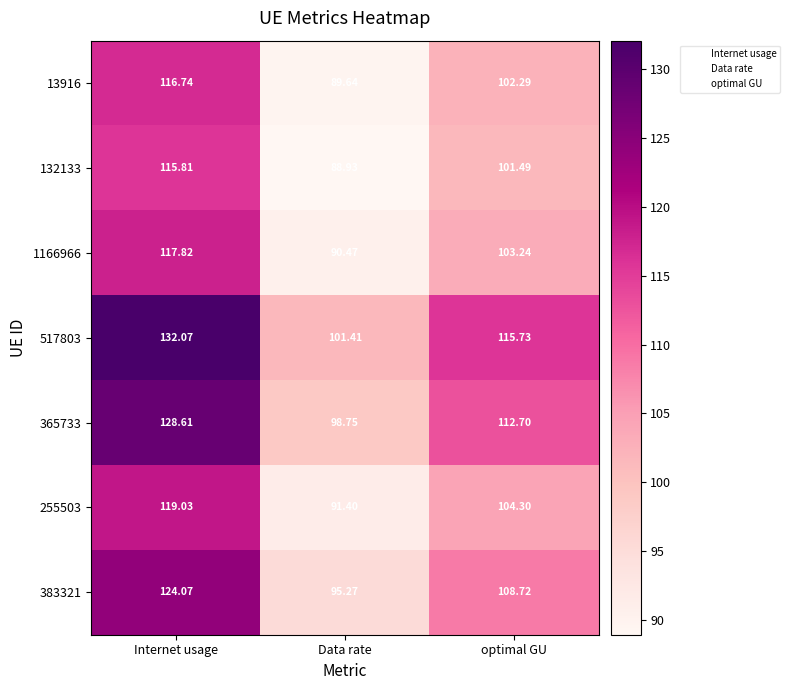

Rank the categories by 255503 value from lowest to highest.

Data rate, optimal GU, Internet usage